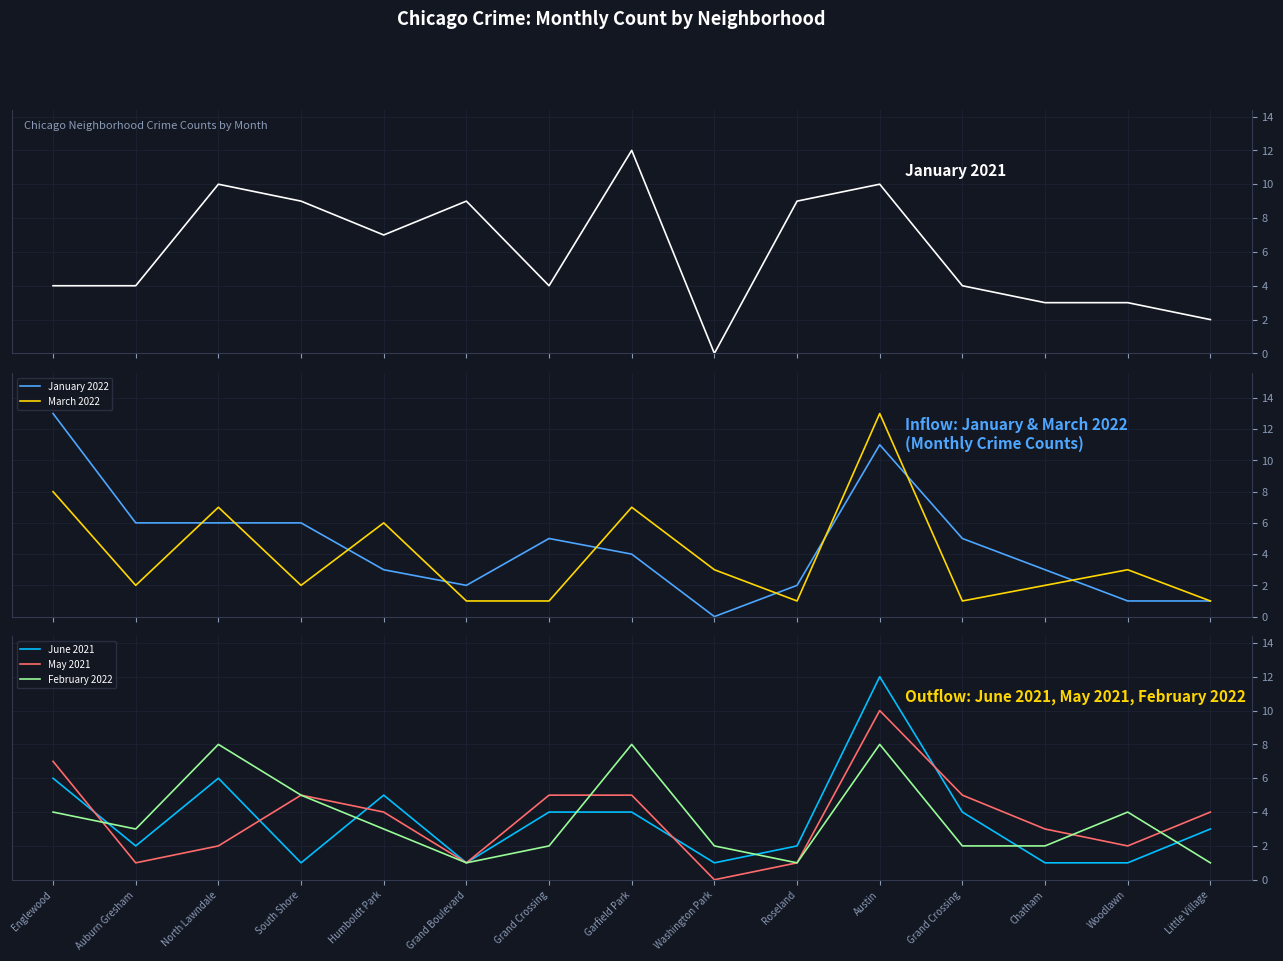

Between which two adjacent categories do February 2022 and January 2022 first intersect?

Auburn Gresham and North Lawndale